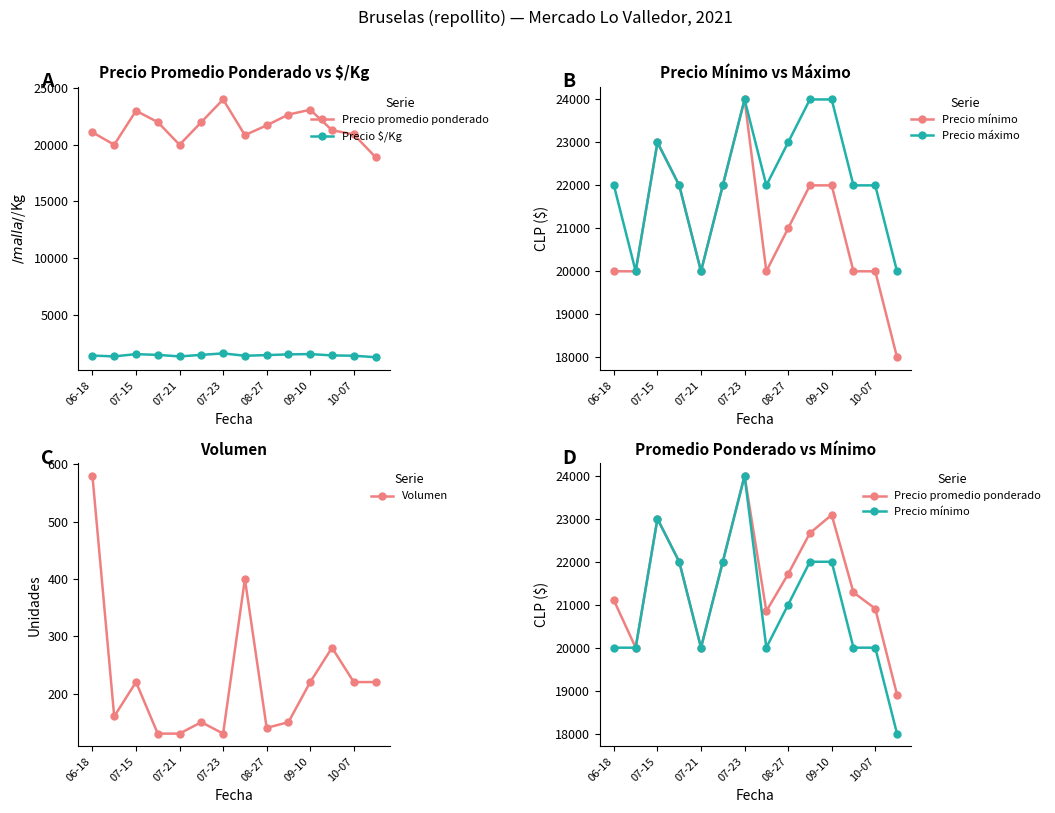

What is the value of the Precio mínimo point at the 7th from the left?

24000